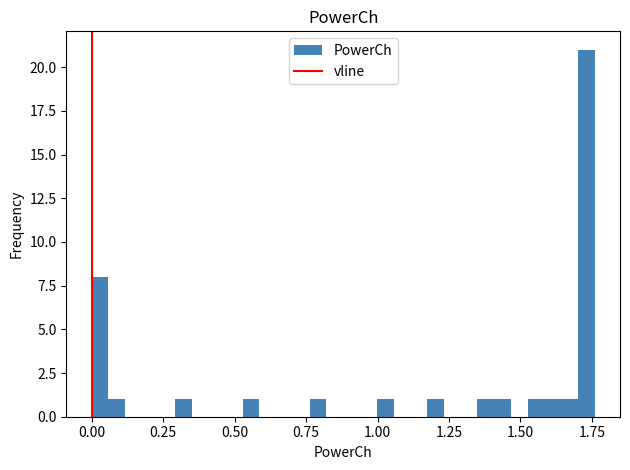

Around what value on the x-axis is the tallest bar? Give the approximate position of its centre, as read against the axis.

1.75